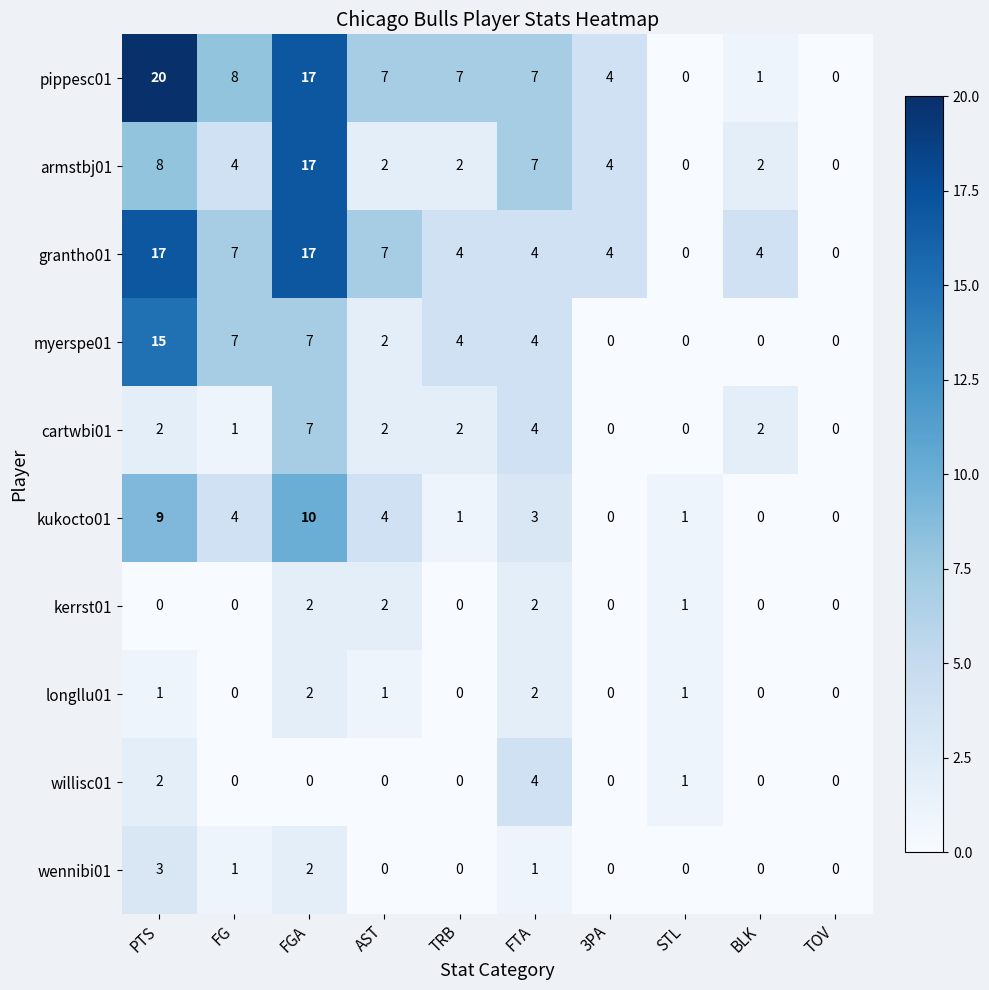

Which series changed the most between FGA and AST?

armstbj01